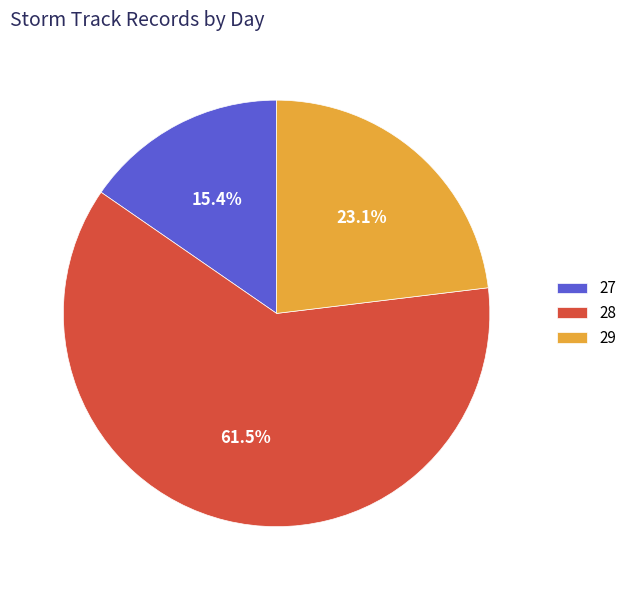

Is the sum of 28 and 27 greater than half?

Yes